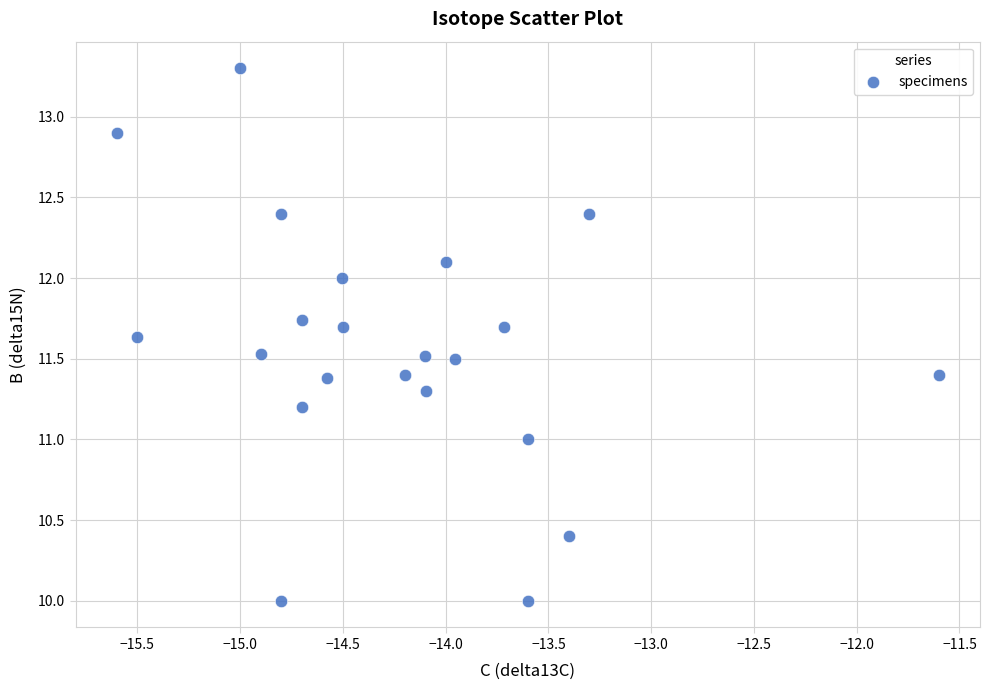

What is the range of X values (max minus min)?

4.0